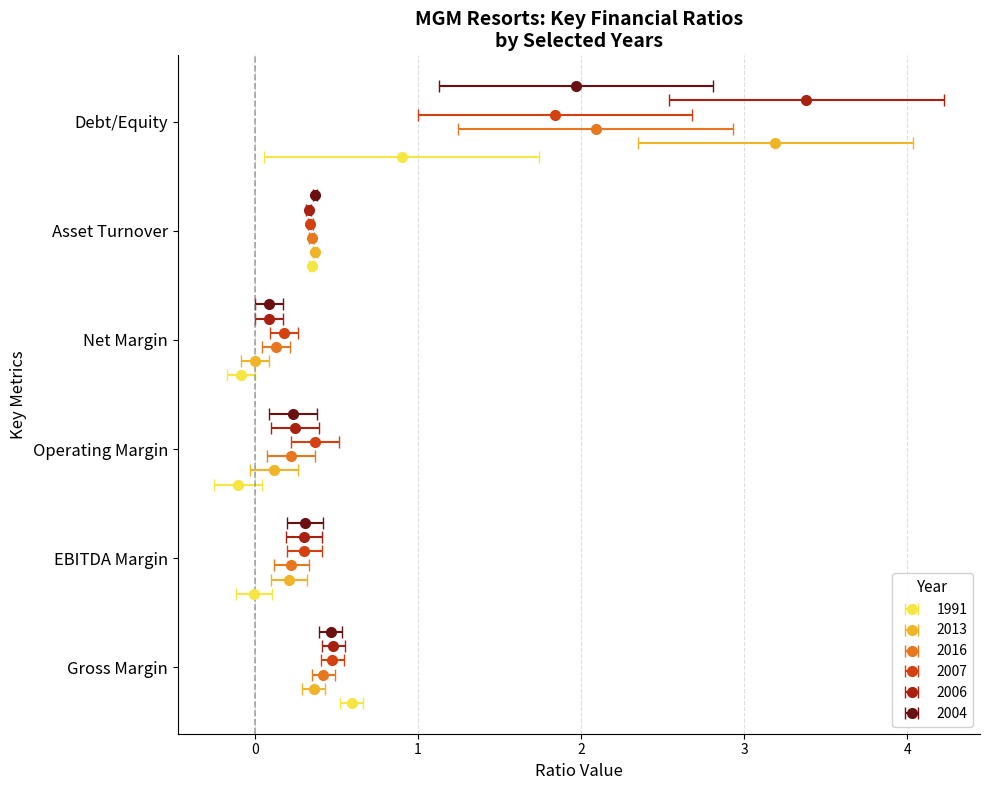

What is the difference between the maximum and minimum values in the Operating Margin series?

0.5